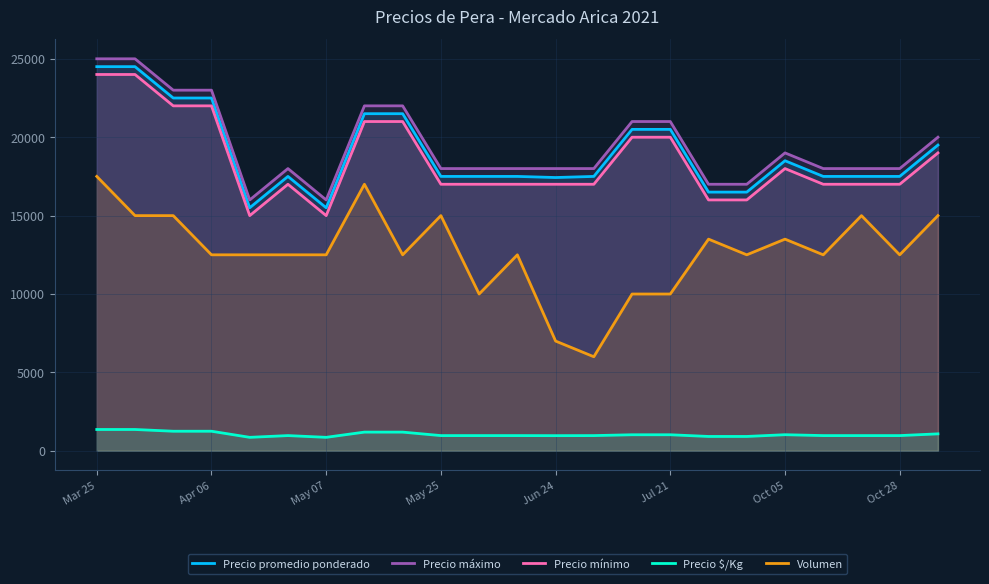

True or false: Precio máximo has a value of 30346 at 14.

False